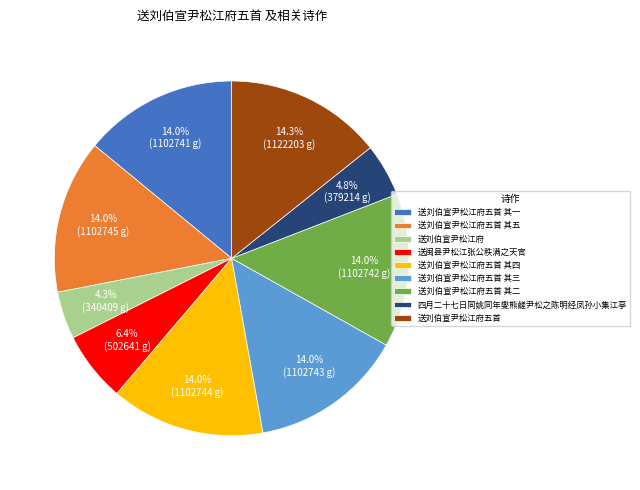

Approximately how many times larger is the value at 送刘伯宣尹松江府五首 其一 compared to 送刘伯宣尹松江府五首?

1.0